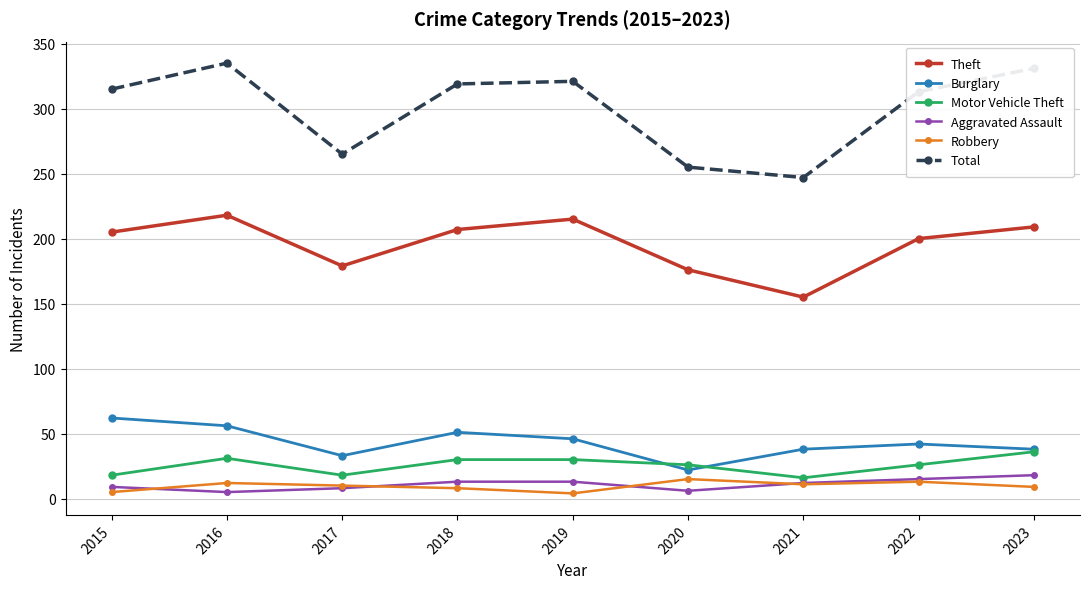

What are all the series names shown in the legend?

Theft, Burglary, Motor Vehicle Theft, Aggravated Assault, Robbery, Total